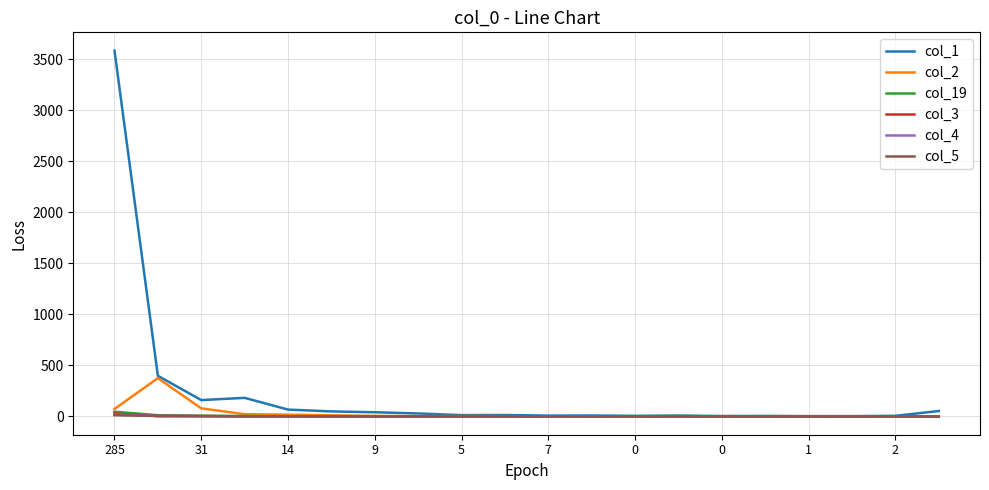

In col_2, how many points are higher than both neighbors (excluding endpoints)?

4